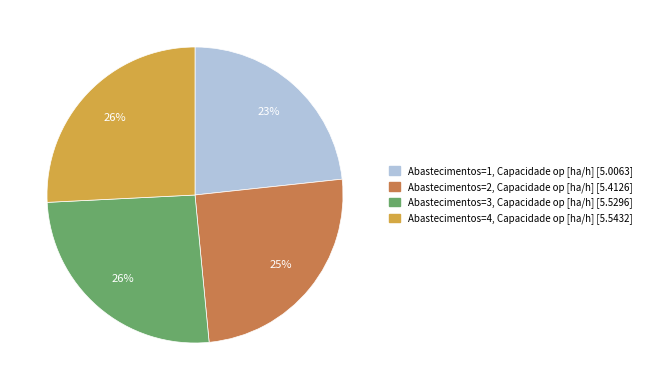

Count the number of slices in the pie.

4